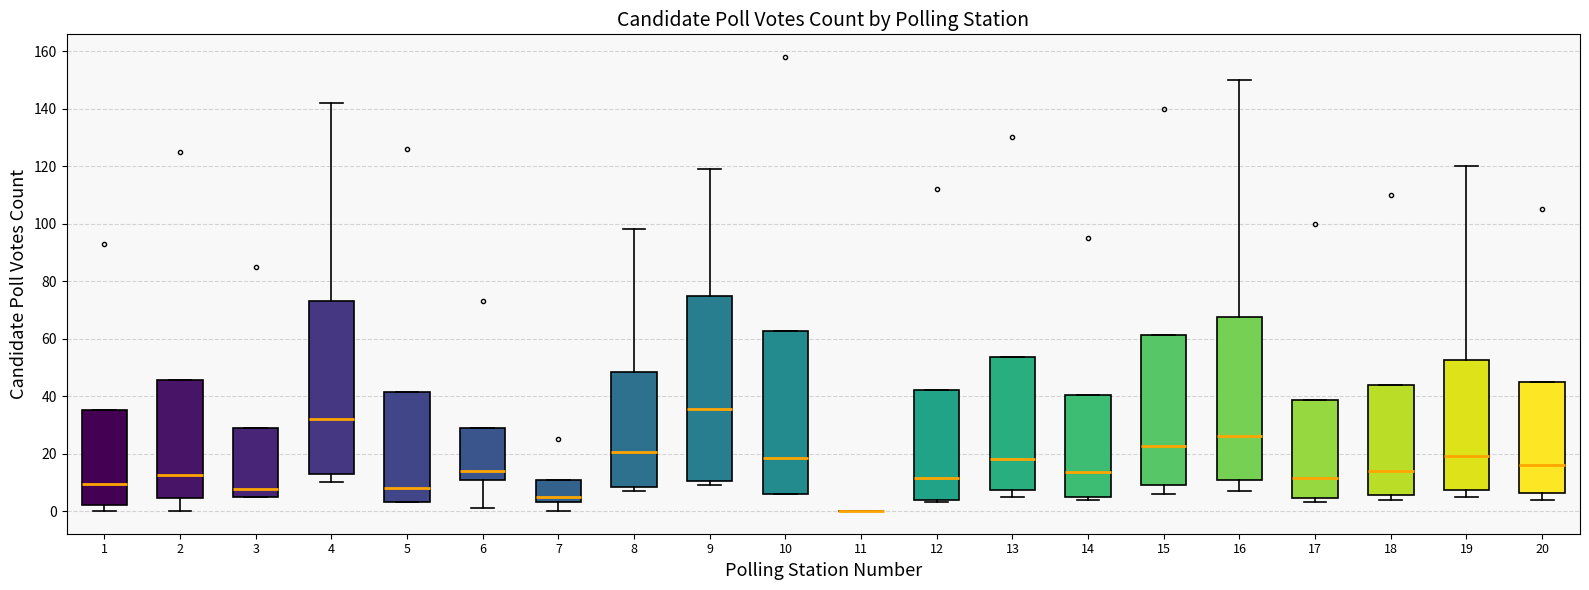

Where is the upper edge of the box at x = 20 on the y-axis? The values are not printed on the chart, so give them approximately, as read against the axis.

46